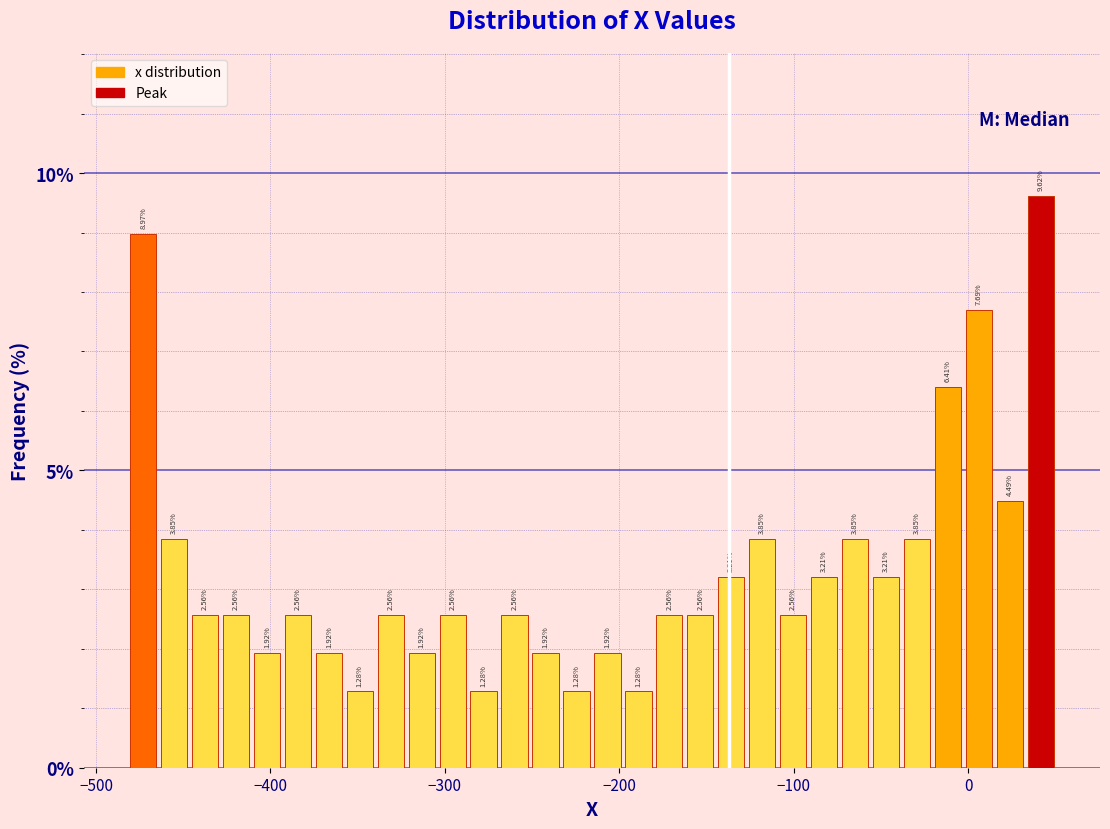

Read against the x-axis, roughly where is the centre of the tallest bar?

40